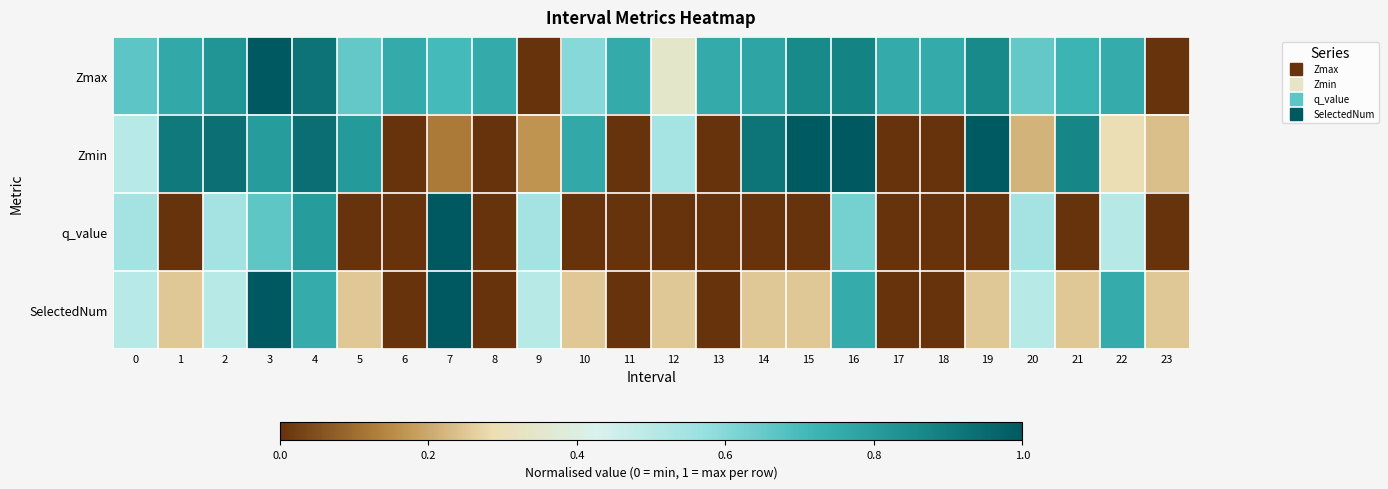

How many categories are shown in the chart?

24